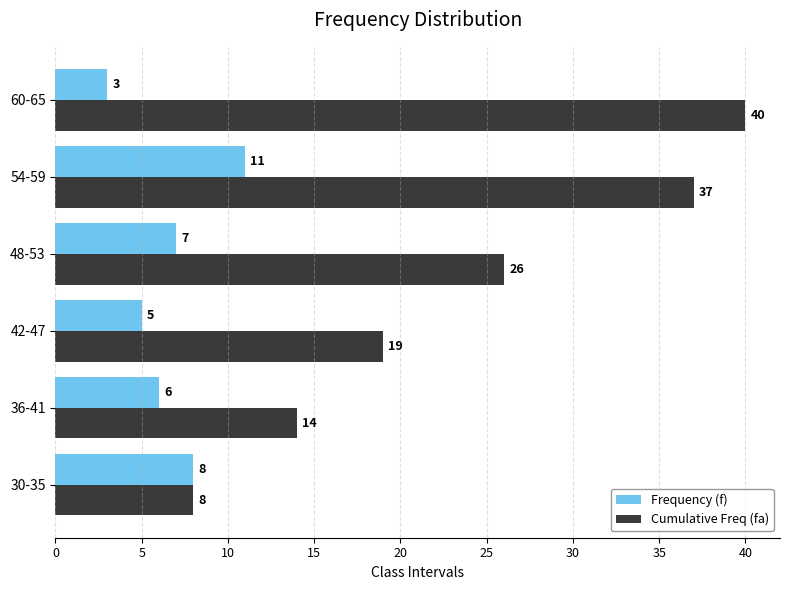

The value of Cumulative Freq (fa) at 54-59 is 11. True or false?

False